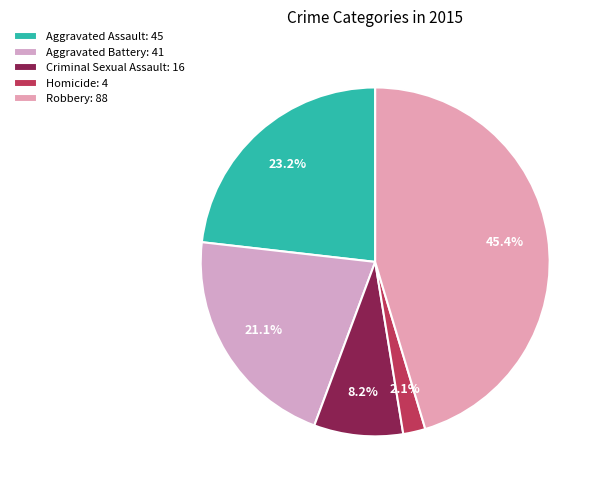

Count the number of slices in the pie.

5